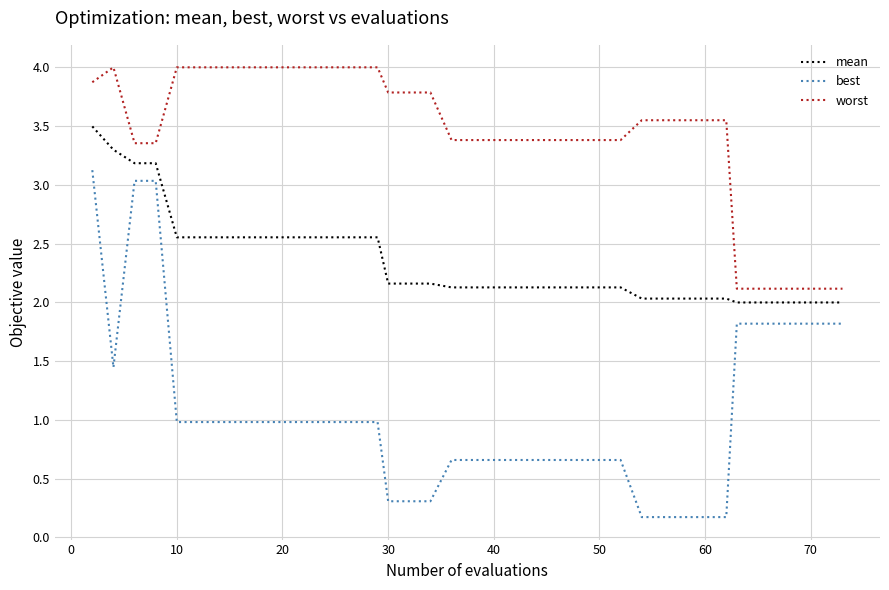

What is the difference between the second highest and minimum values in the best series?

2.9